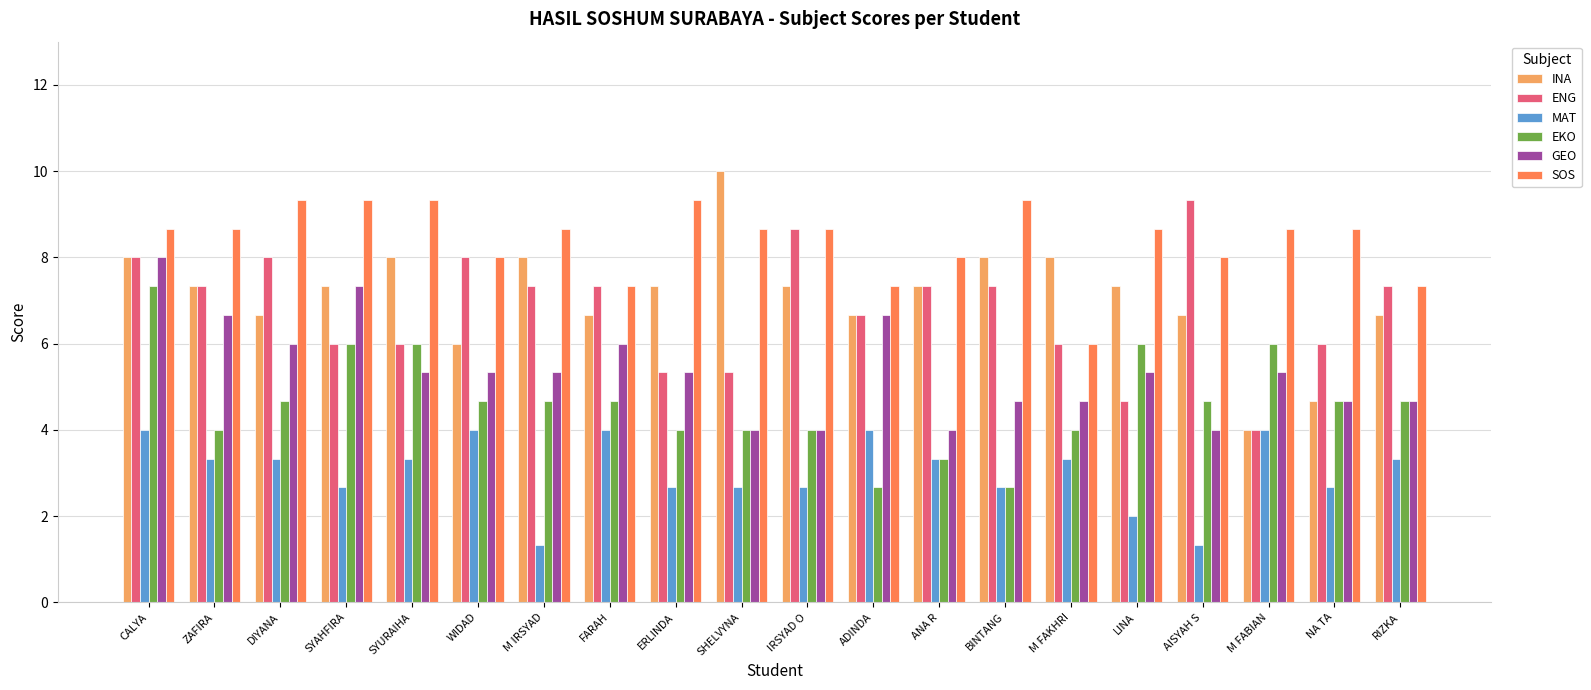

What is the approximate value of EKO at ERLINDA?

4.0